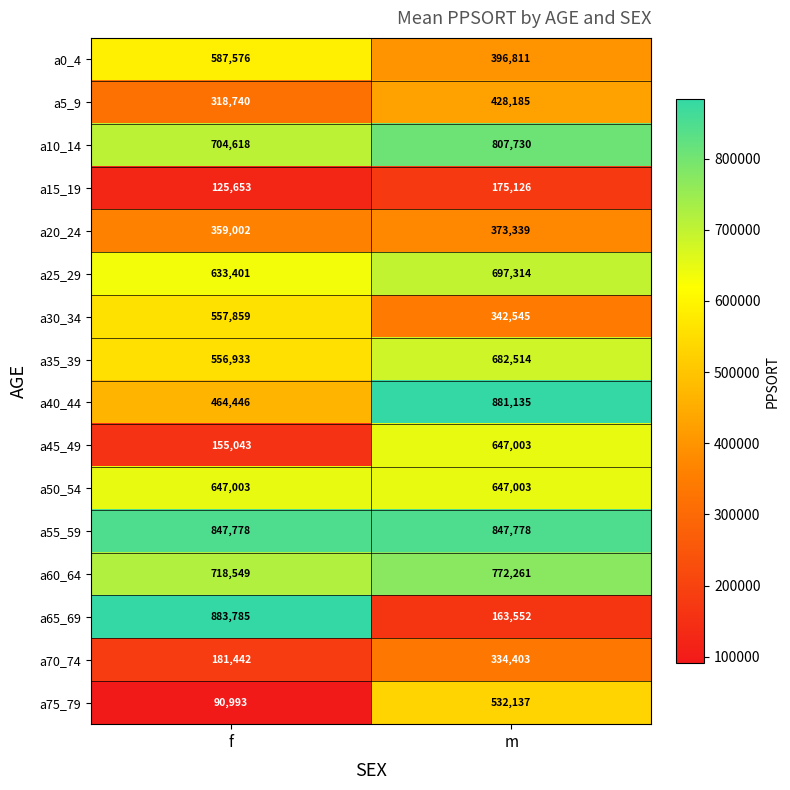

At which category does the chart reach its minimum across all series?

f